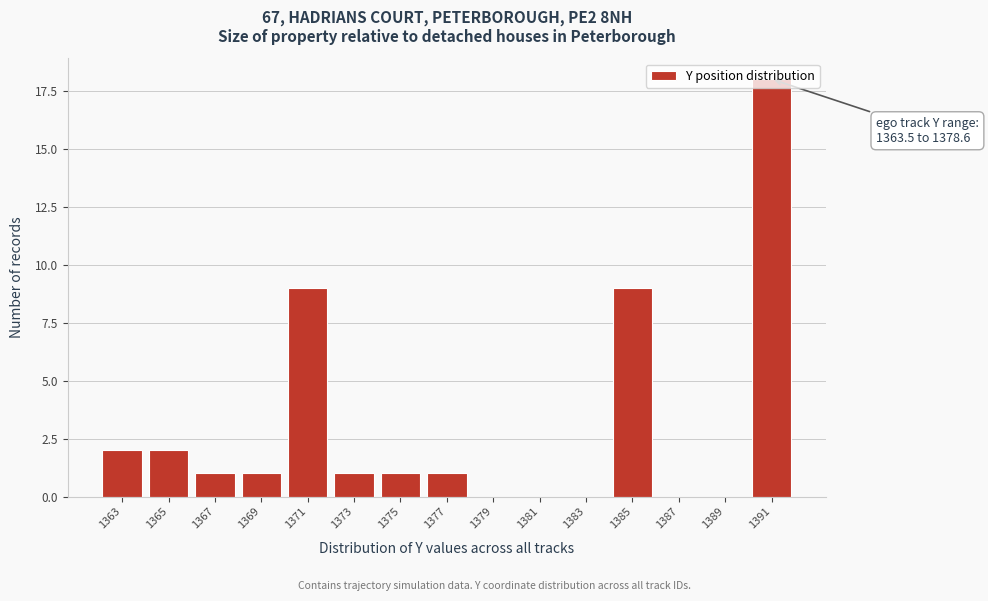

At which category does the chart reach its peak across all series?

1391